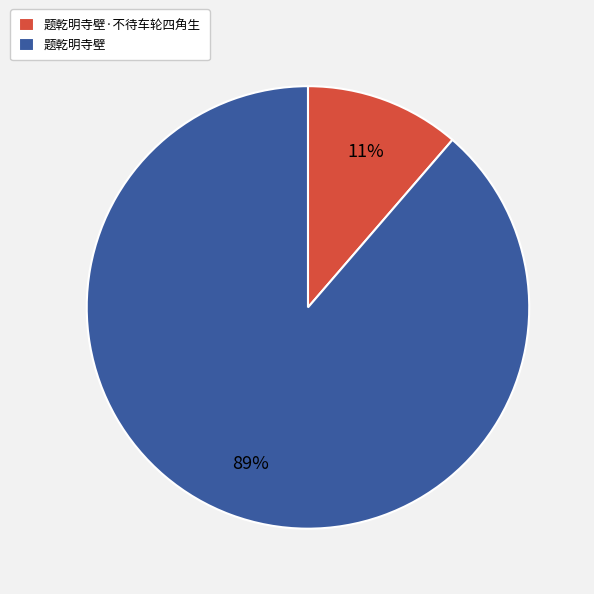

What is the majority slice?

题乾明寺壁